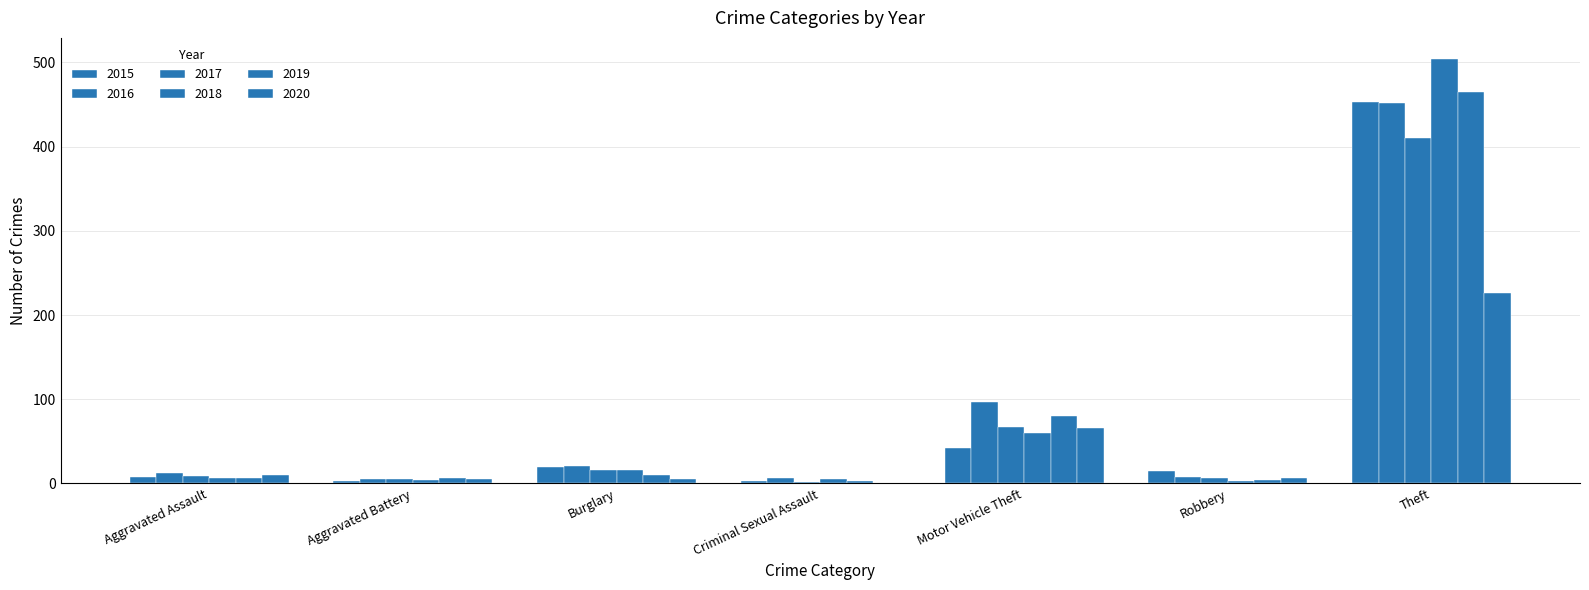

Count the number of data series in this chart.

6